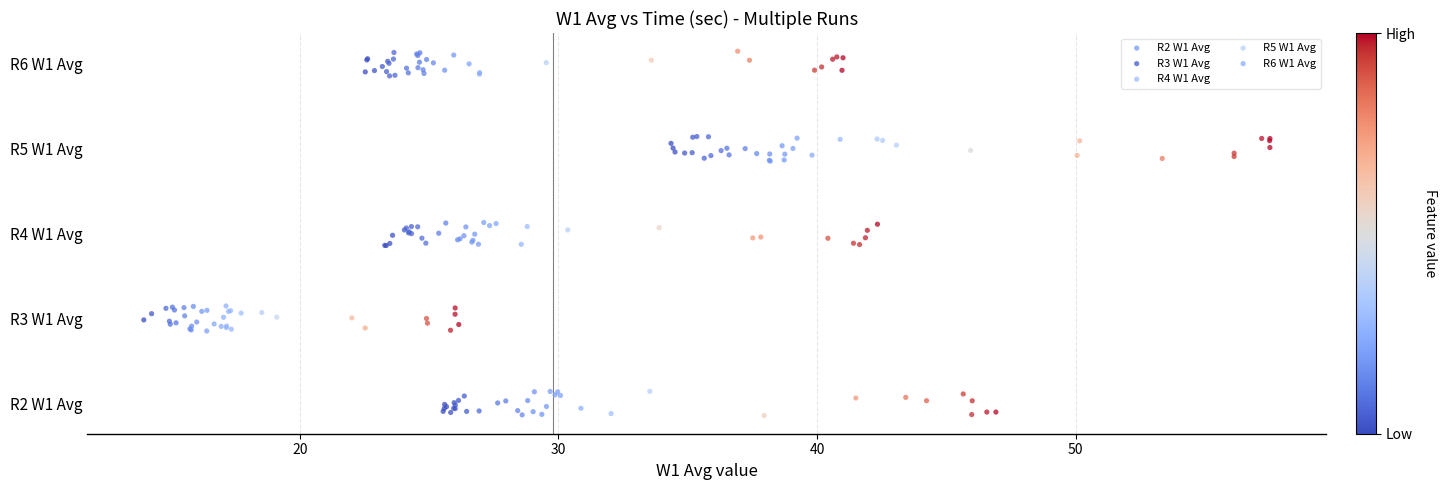

Which series reaches the maximum Y coordinate?

R6 W1 Avg